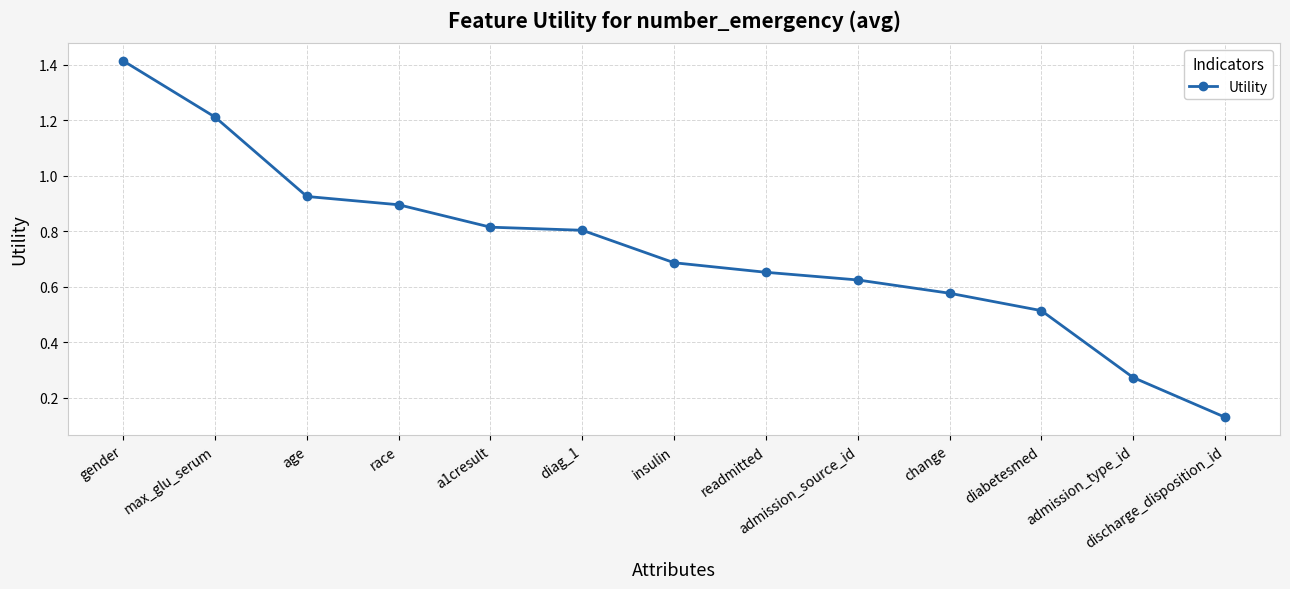

Which category has the highest value across all series?

gender